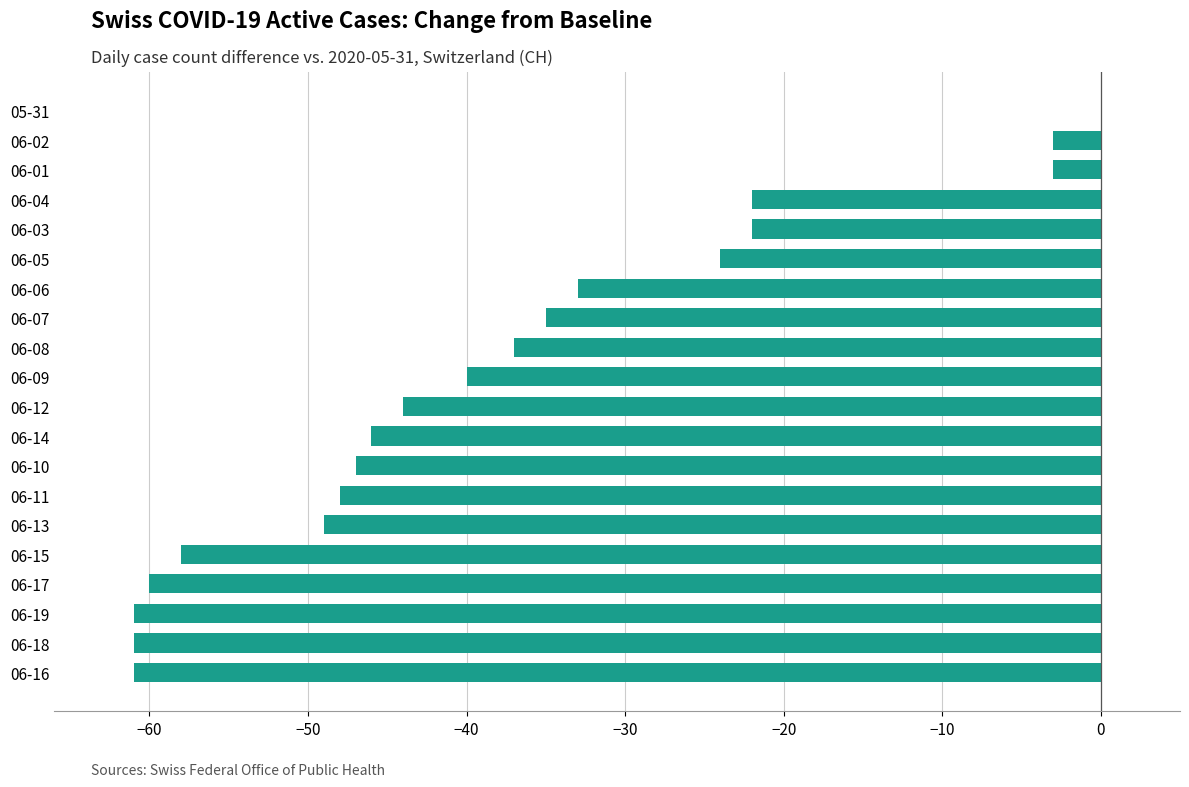

Which category has the highest value across all series?

05-31